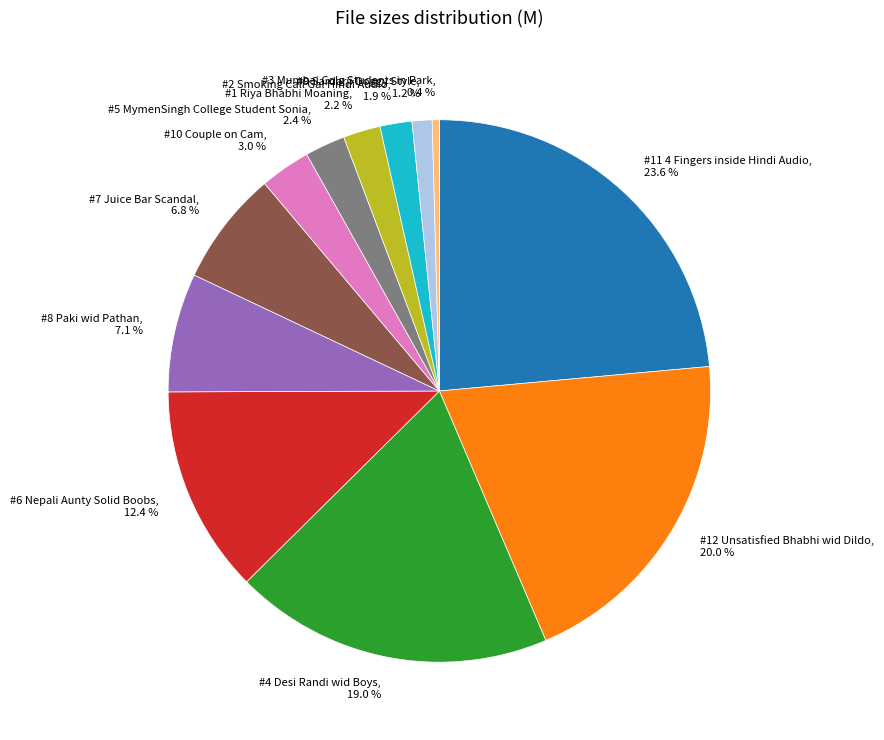

Combined, do #1 Riya Bhabhi Moaning and #4 Desi Randi wid Boys account for over 50%?

No